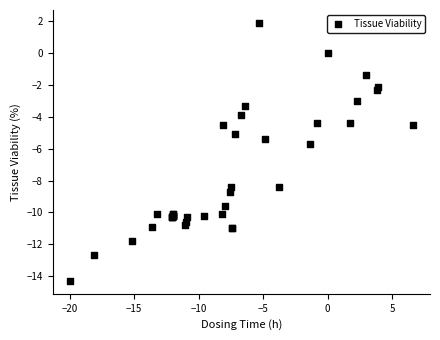

What Y value in the scatter plot is closest to -6?

-5.7